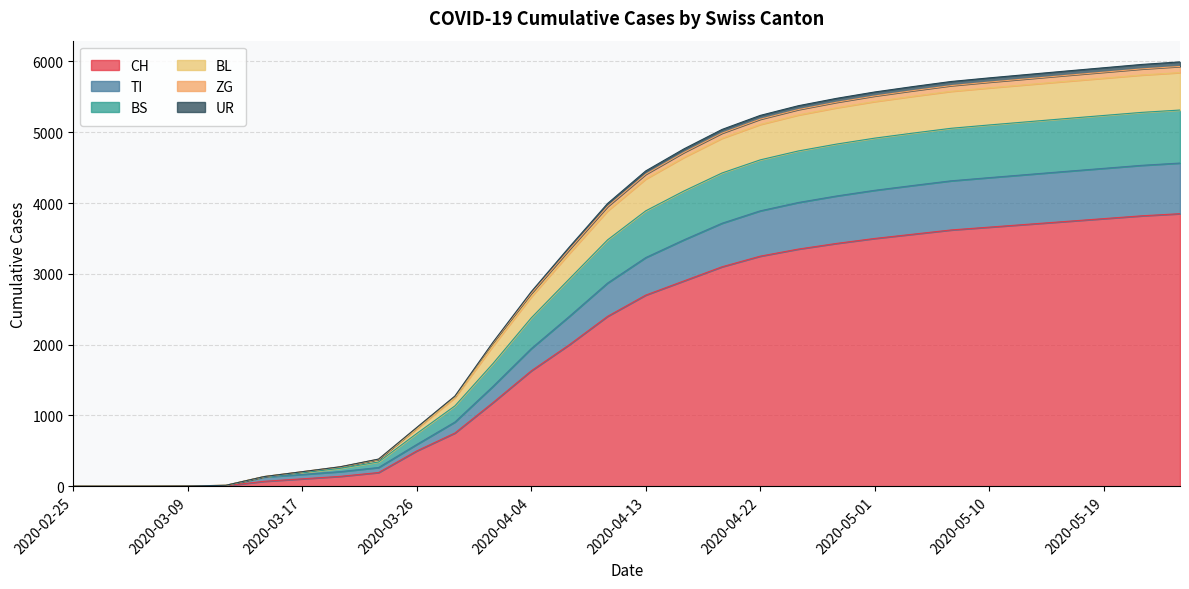

What is the highest value of the CH series?

3850